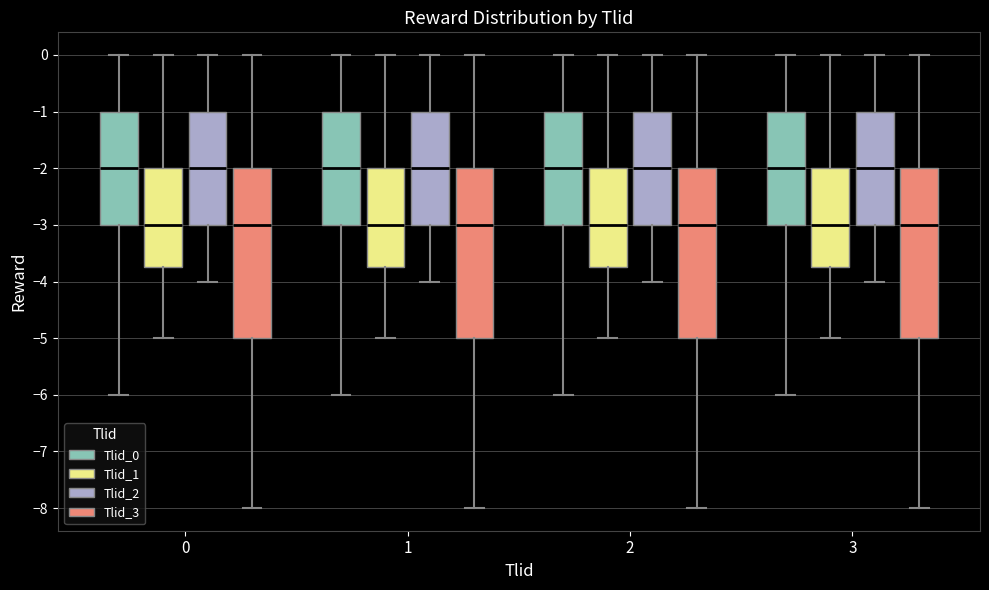

Reading left to right, read every box against the y-axis: the position of its median line, the range the box covers, and the ends of its whiskers. The values are not printed on the chart, so give them approximately, as read against the axis.

0 (Tlid_0): median -2.0, box -3.0 to -1.0, whiskers -6.0 to 0.0
0 (Tlid_1): median -3.0, box -3.7 to -2.0, whiskers -5.0 to 0.0
0 (Tlid_2): median -2.0, box -3.0 to -1.0, whiskers -4.0 to 0.0
0 (Tlid_3): median -3.0, box -5.0 to -2.0, whiskers -8.0 to 0.0
1 (Tlid_0): median -2.0, box -3.0 to -1.0, whiskers -6.0 to 0.0
1 (Tlid_1): median -3.0, box -3.7 to -2.0, whiskers -5.0 to 0.0
1 (Tlid_2): median -2.0, box -3.0 to -1.0, whiskers -4.0 to 0.0
1 (Tlid_3): median -3.0, box -5.0 to -2.0, whiskers -8.0 to 0.0
2 (Tlid_0): median -2.0, box -3.0 to -1.0, whiskers -6.0 to 0.0
2 (Tlid_1): median -3.0, box -3.7 to -2.0, whiskers -5.0 to 0.0
2 (Tlid_2): median -2.0, box -3.0 to -1.0, whiskers -4.0 to 0.0
2 (Tlid_3): median -3.0, box -5.0 to -2.0, whiskers -8.0 to 0.0
3 (Tlid_0): median -2.0, box -3.0 to -1.0, whiskers -6.0 to 0.0
3 (Tlid_1): median -3.0, box -3.7 to -2.0, whiskers -5.0 to 0.0
3 (Tlid_2): median -2.0, box -3.0 to -1.0, whiskers -4.0 to 0.0
3 (Tlid_3): median -3.0, box -5.0 to -2.0, whiskers -8.0 to 0.0